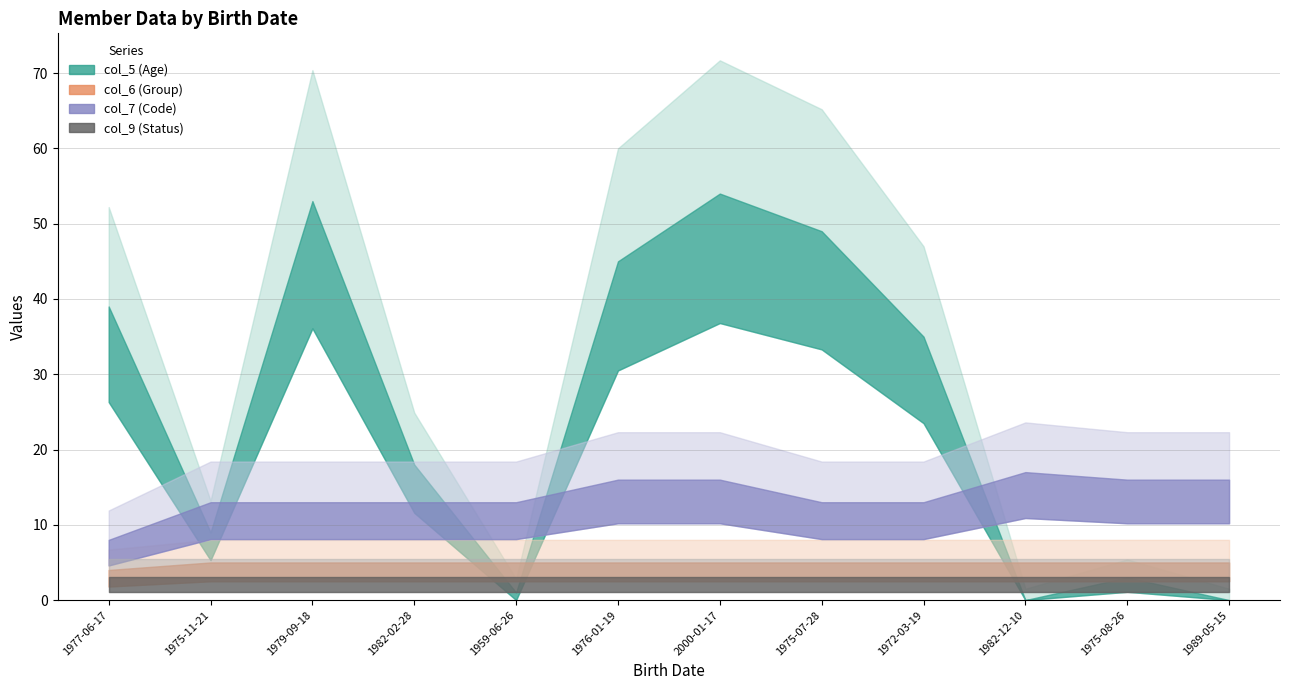

True or false: col_5 (Age) and col_7 (Code) cross at least once.

True